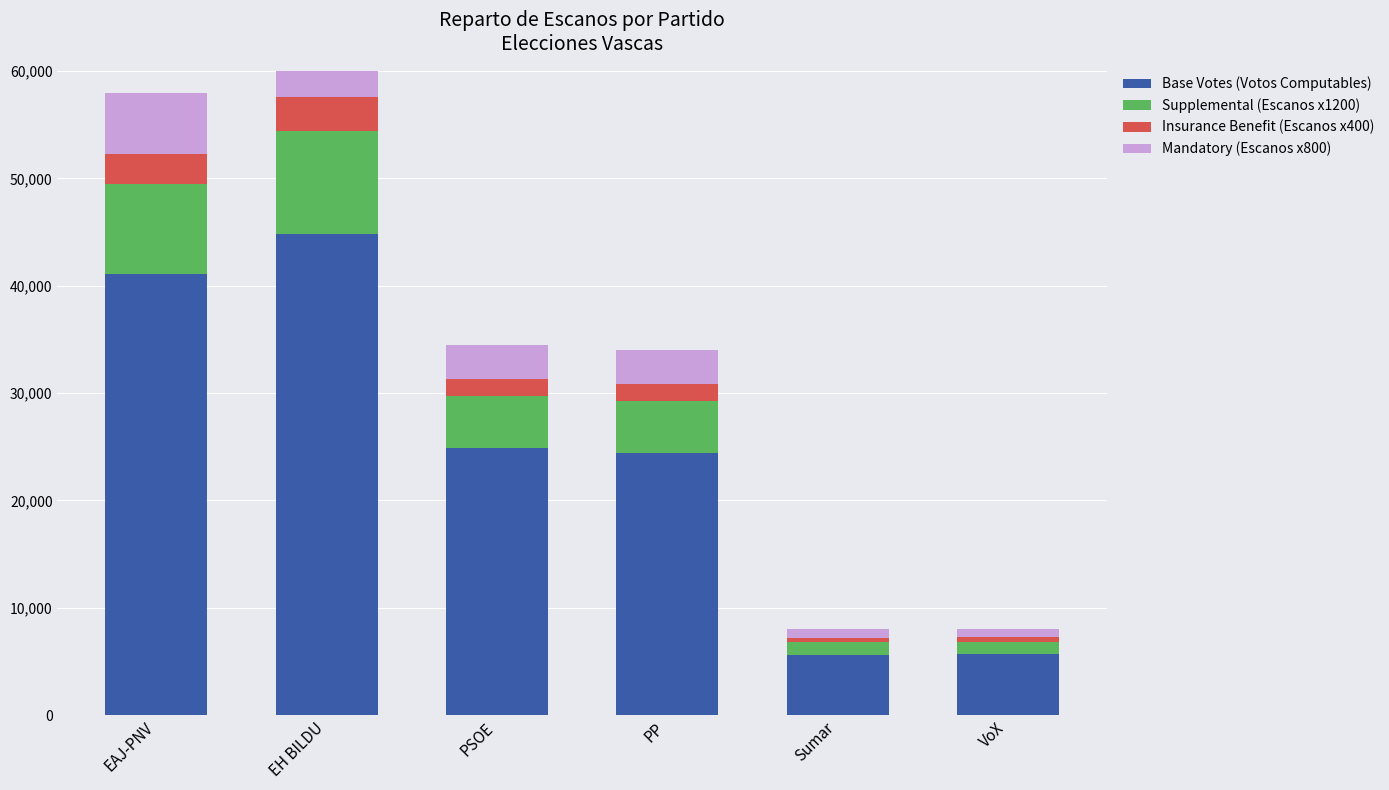

True or false: Insurance Benefit (Escanos x400) has a value of 1600 at PSOE.

True